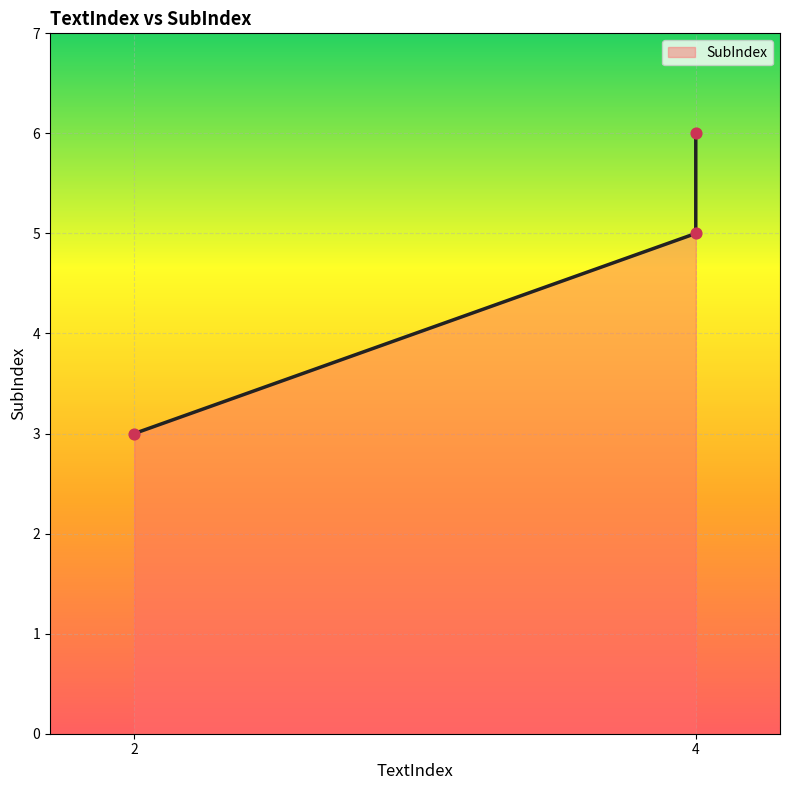

Which has a higher value, 2 or 4?

4